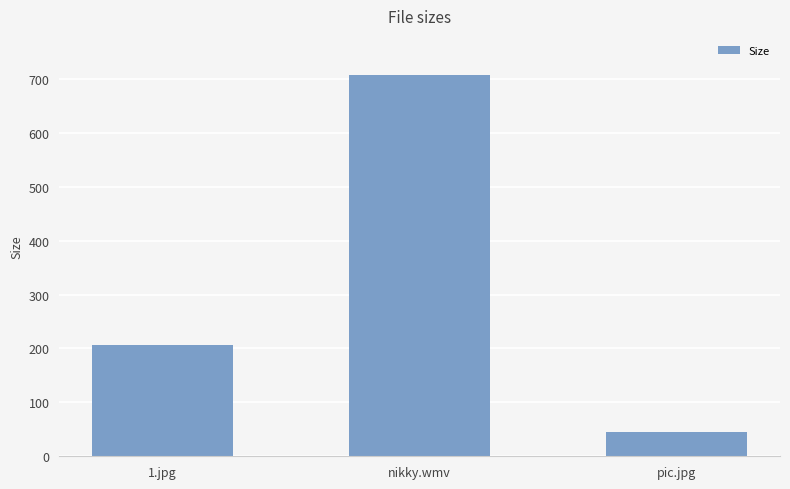

What is the value of the 1st bar from the left?

205.7